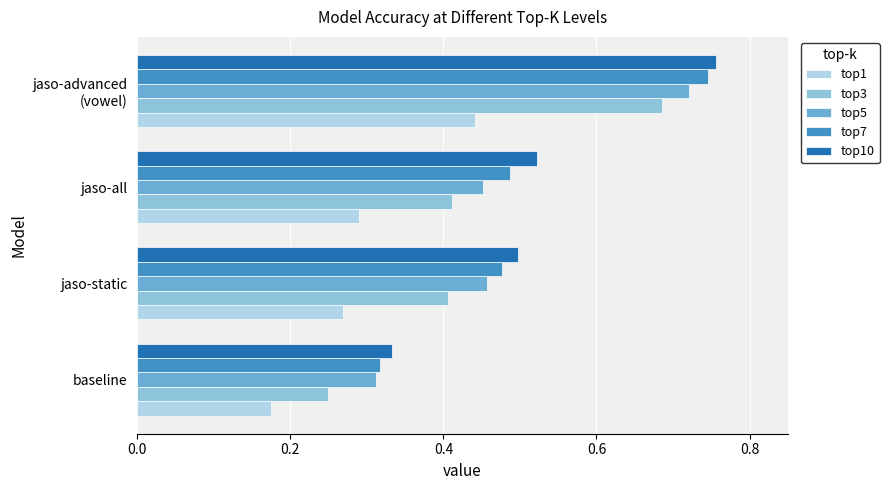

Count the number of categories in the chart.

4